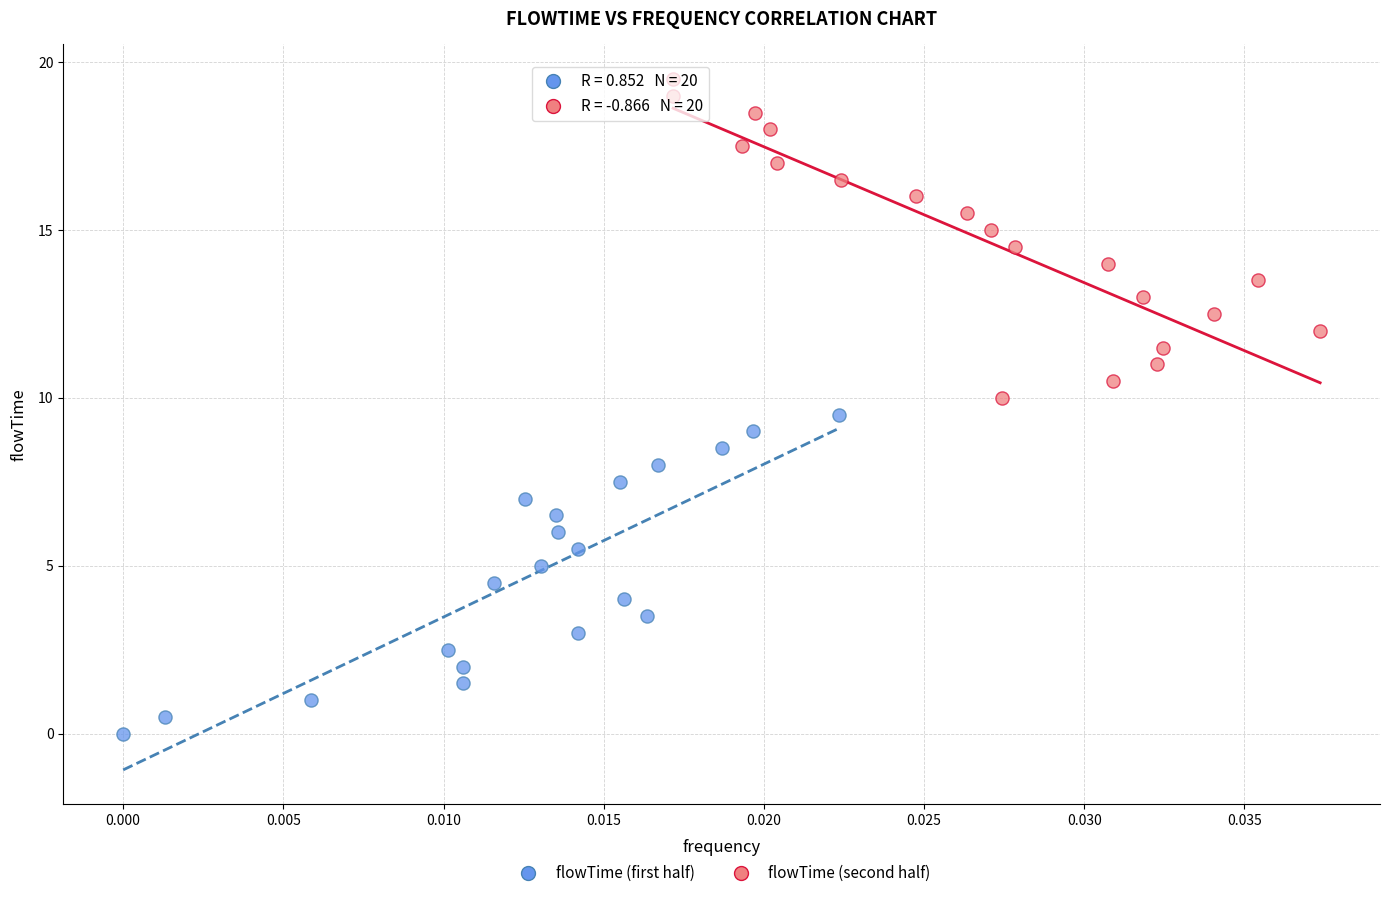

Which series reaches the maximum Y coordinate?

flowTime (second half)